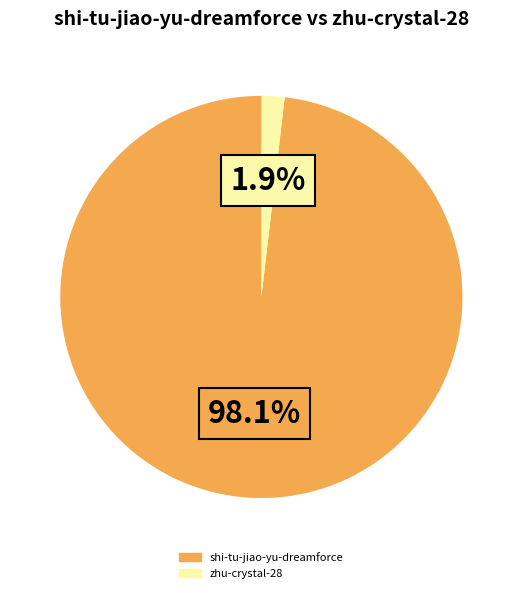

Rank the categories by value from highest to lowest.

shi-tu-jiao-yu-dreamforce, zhu-crystal-28